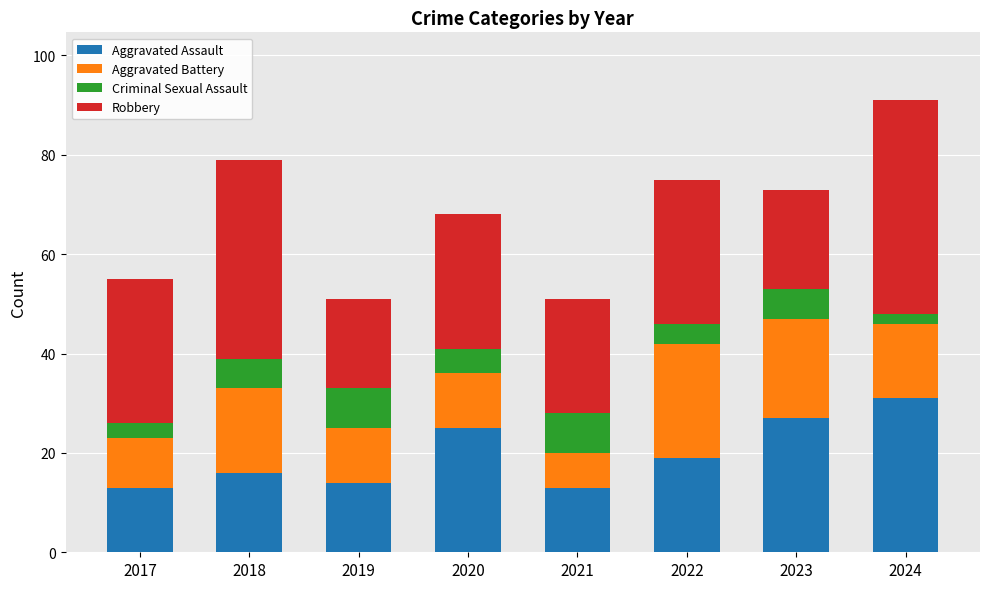

Which category has the highest value in the Aggravated Assault series?

2024